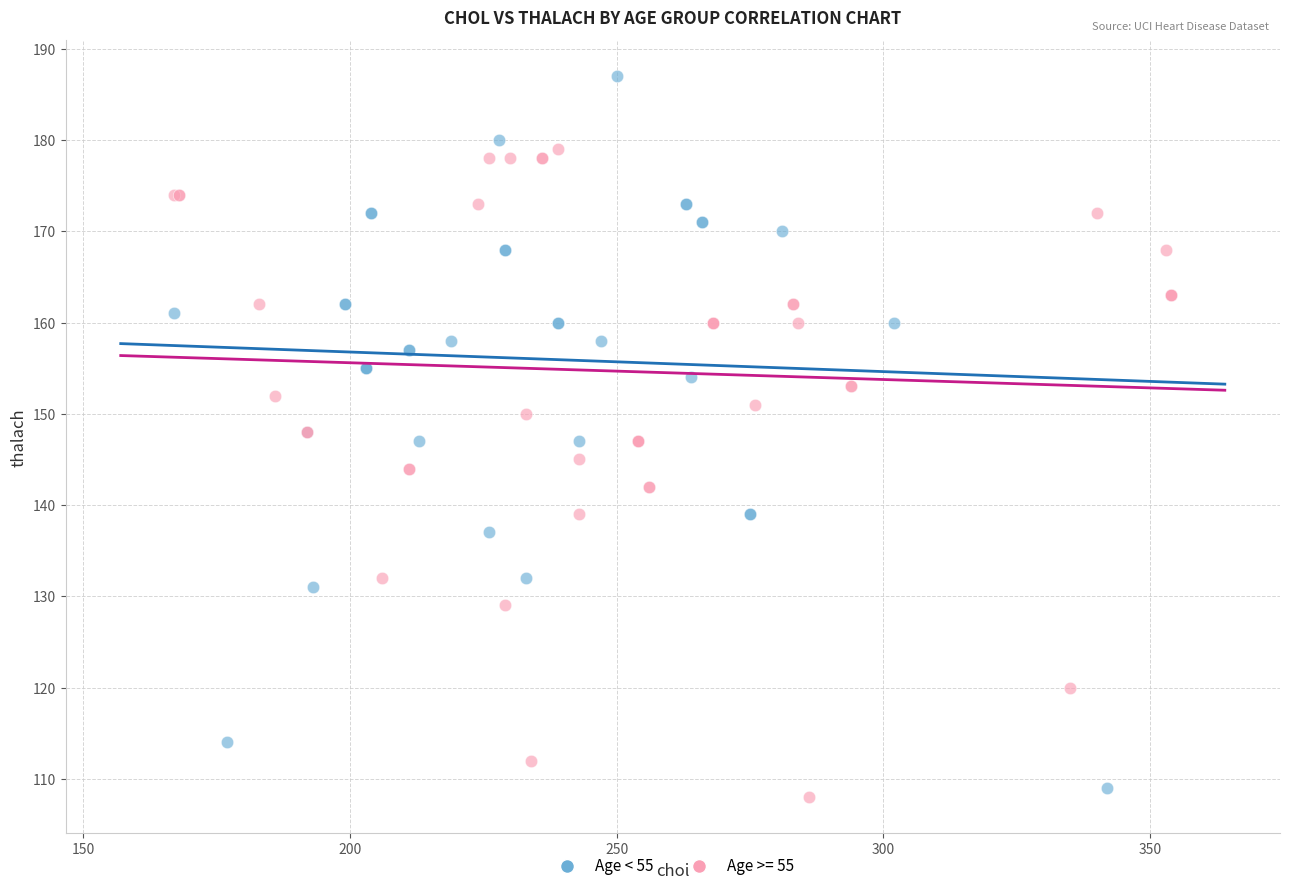

Which series has the widest spread of Y values?

Age < 55